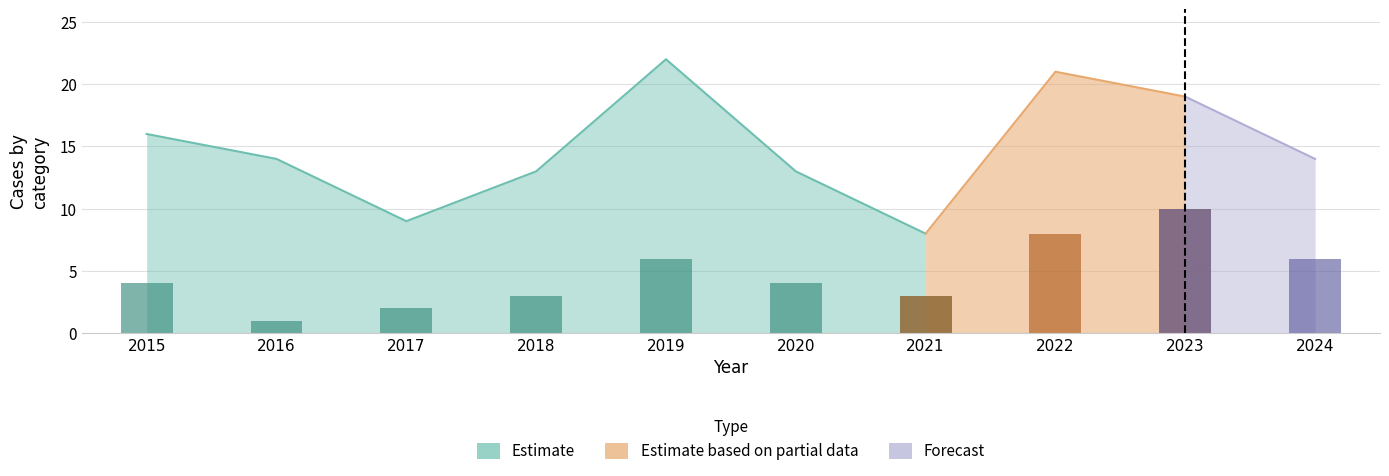

What is the change in value from 2020 to 2021?

-1